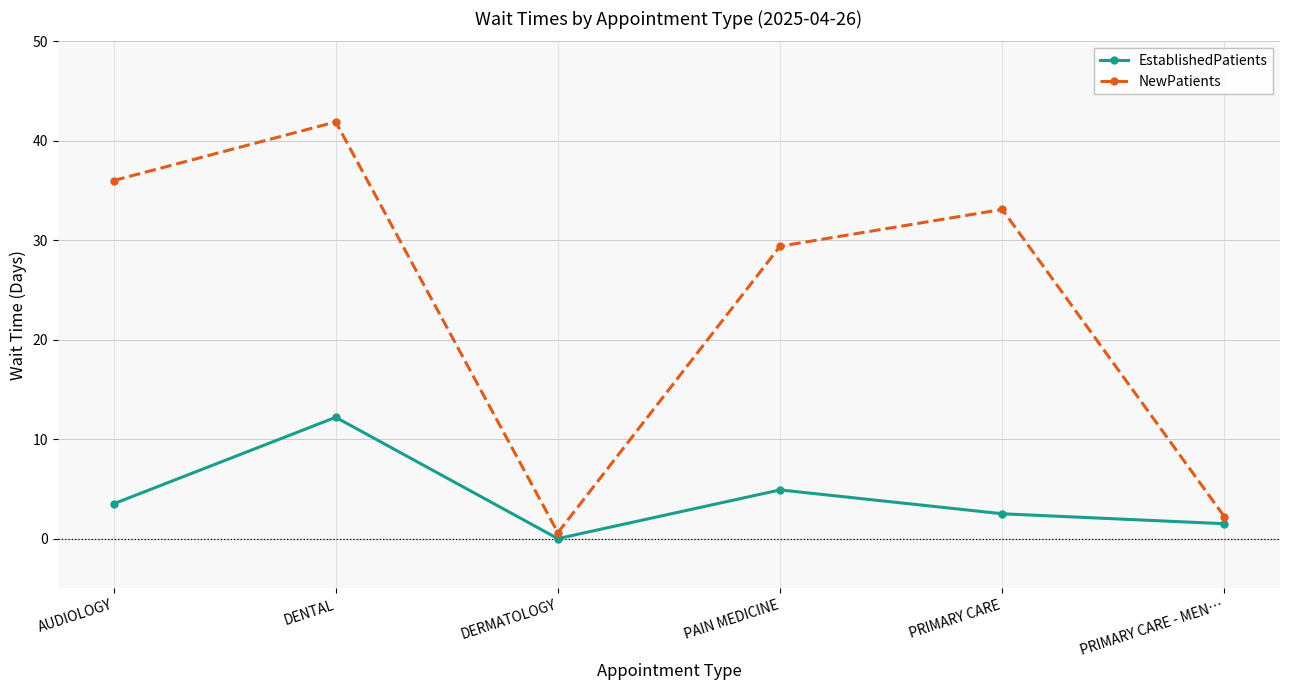

True or false: NewPatients and EstablishedPatients cross at least once.

False